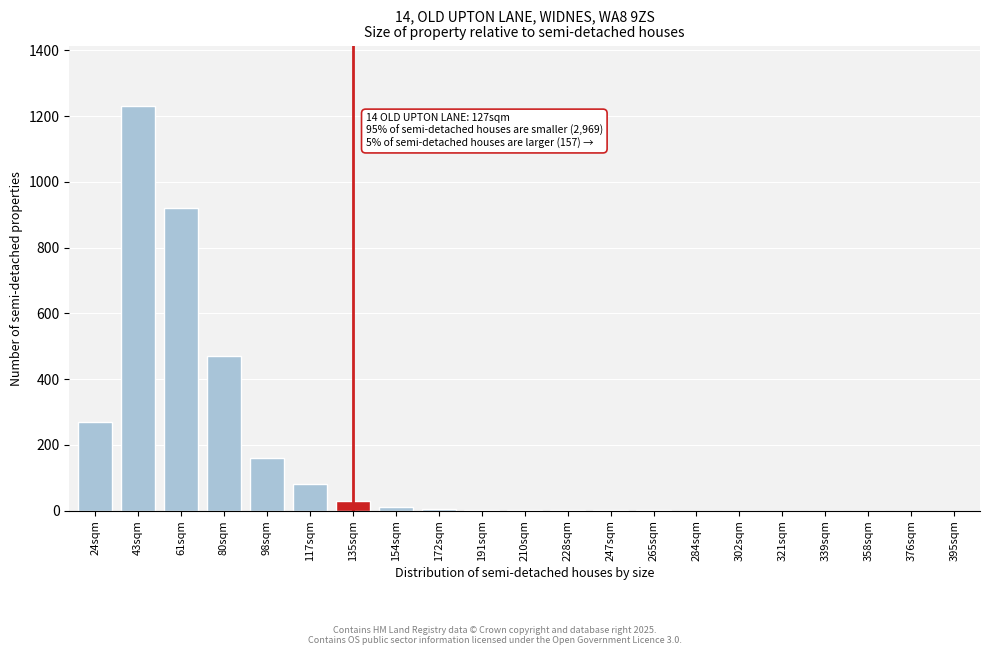

Which label corresponds to the largest value in the chart?

43sqm